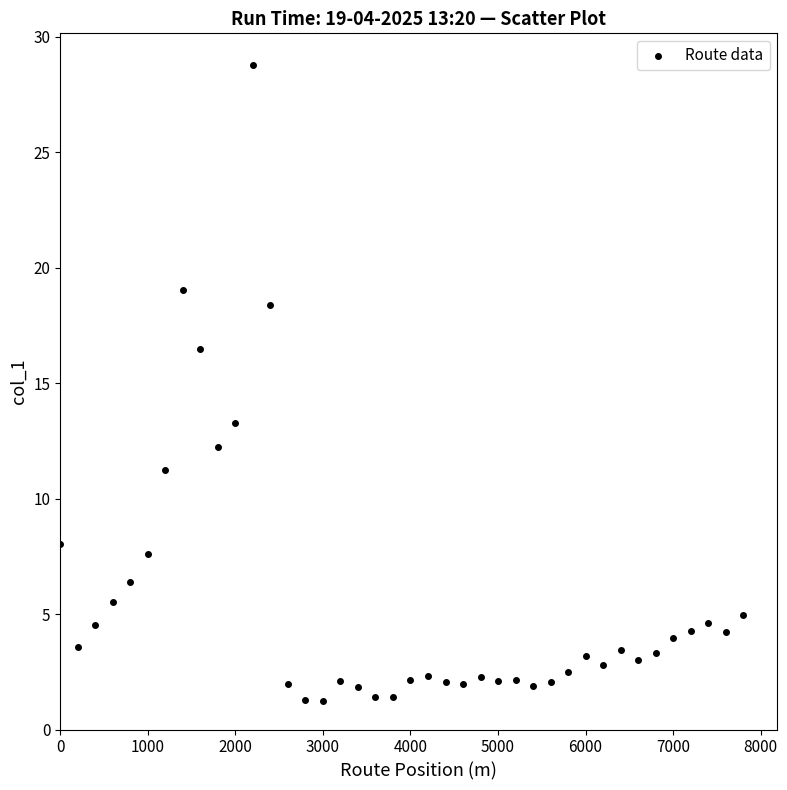

What is the range of X values (max minus min)?

7800.0